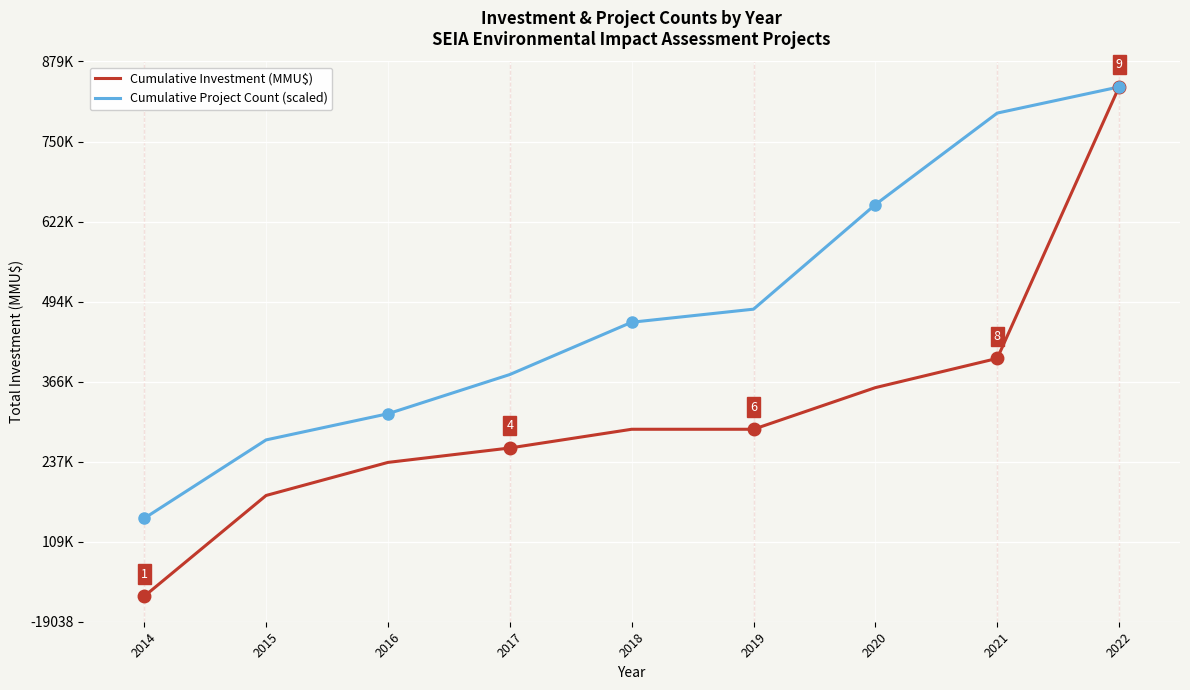

What is the difference between the Cumulative Project Count (scaled) values at 2022 and 2018?

377064.9